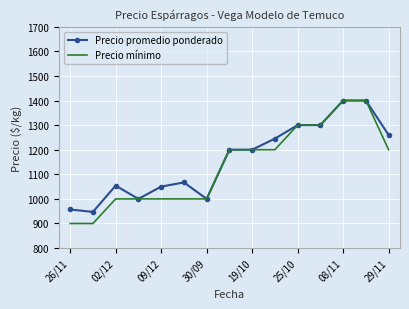

What is the smallest value displayed?

900